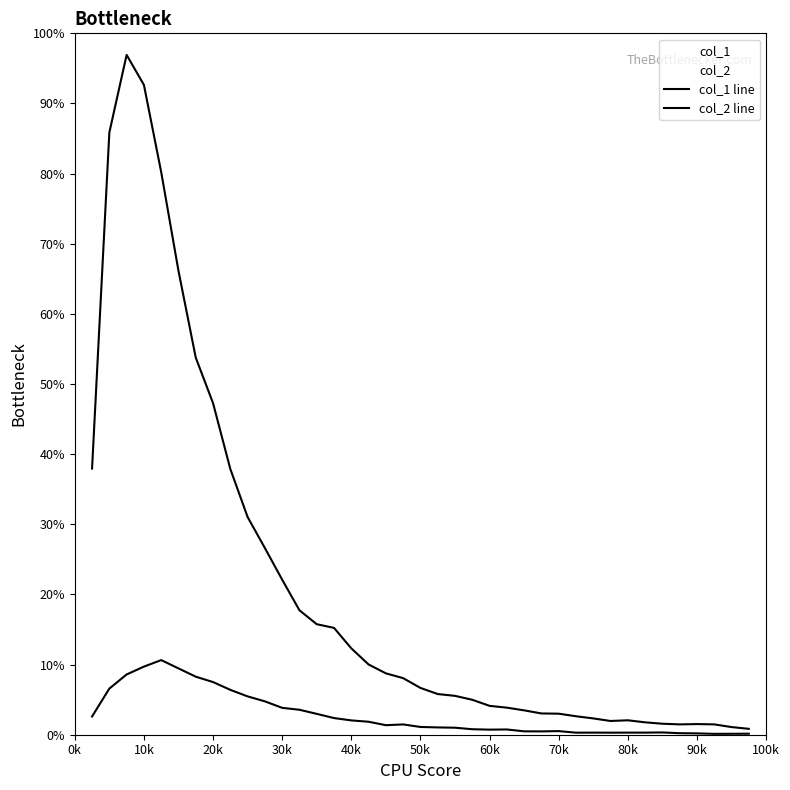

How many lines are shown in the chart?

2